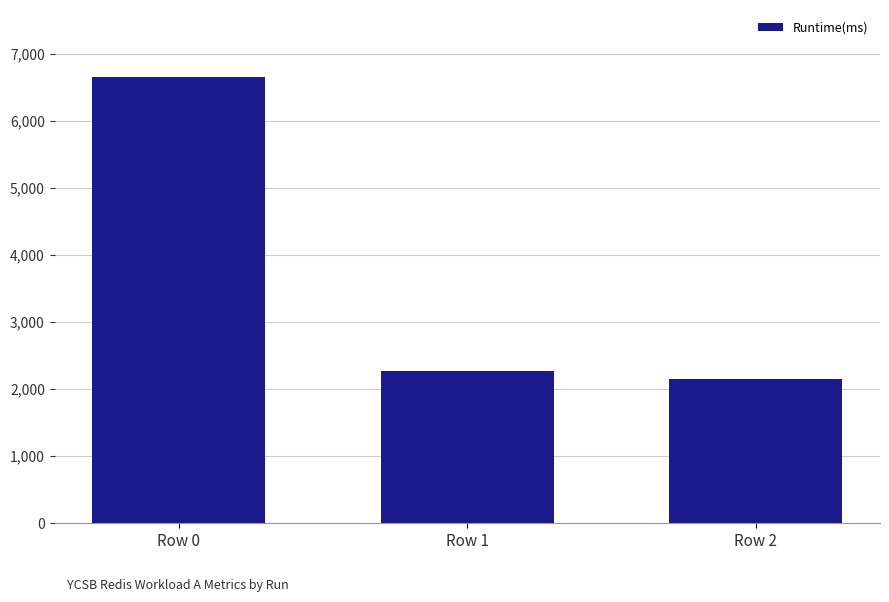

Which category has the lowest value across all series?

Row 2